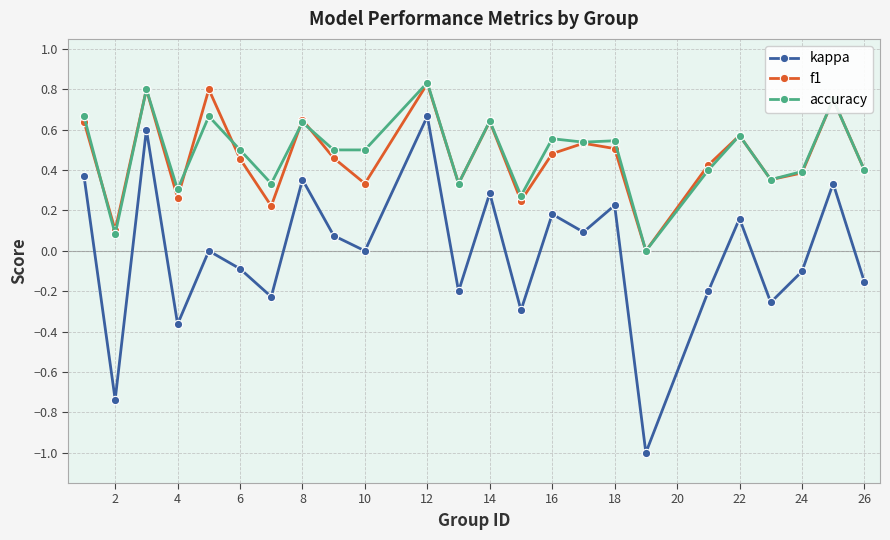

True or false: accuracy and kappa cross at least once.

False